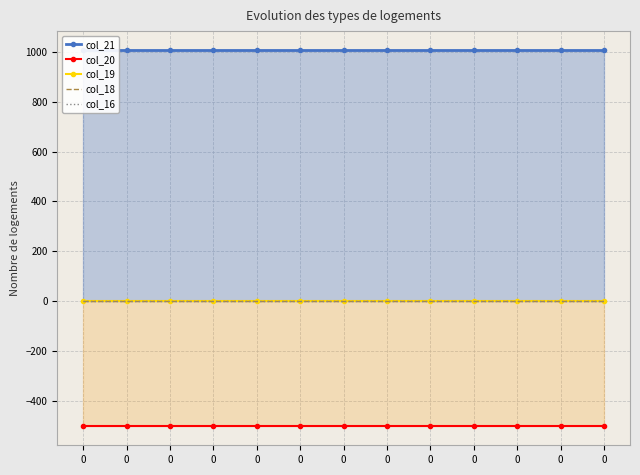

What is the value of the col_21 point at the 7th from the left?

1008